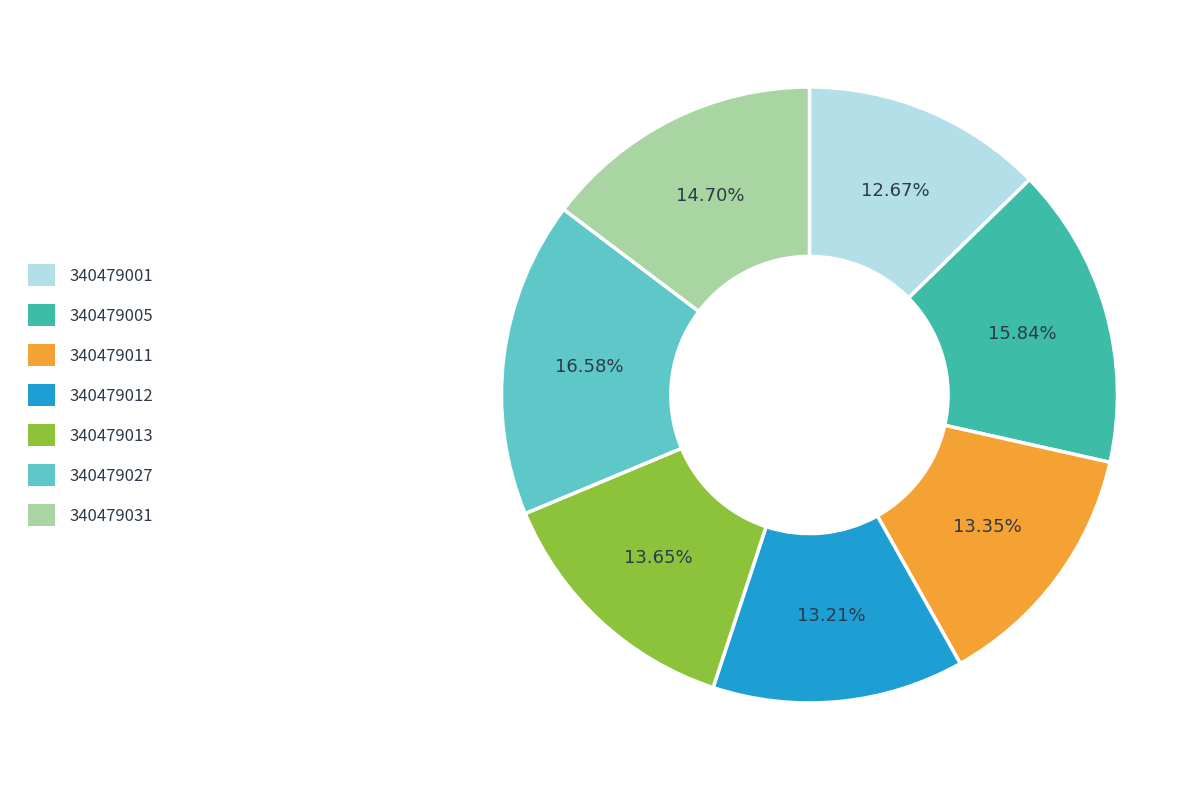

Does 340479005 account for over 50% of the chart?

No